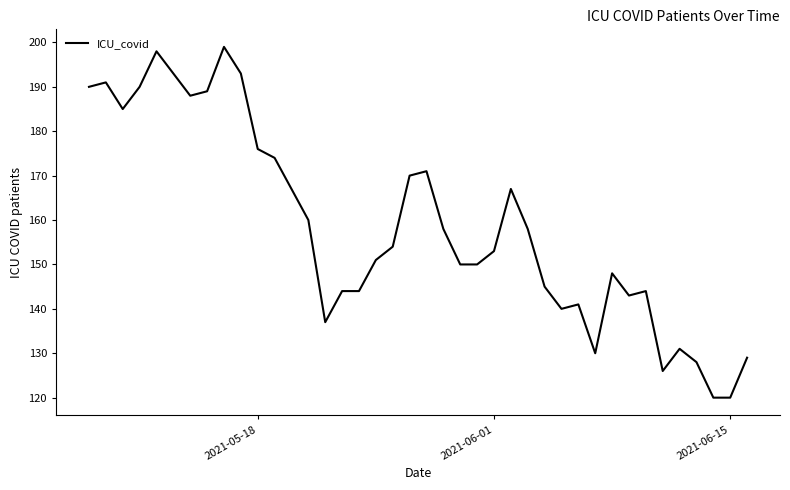

What is the minimum value shown in the chart?

120